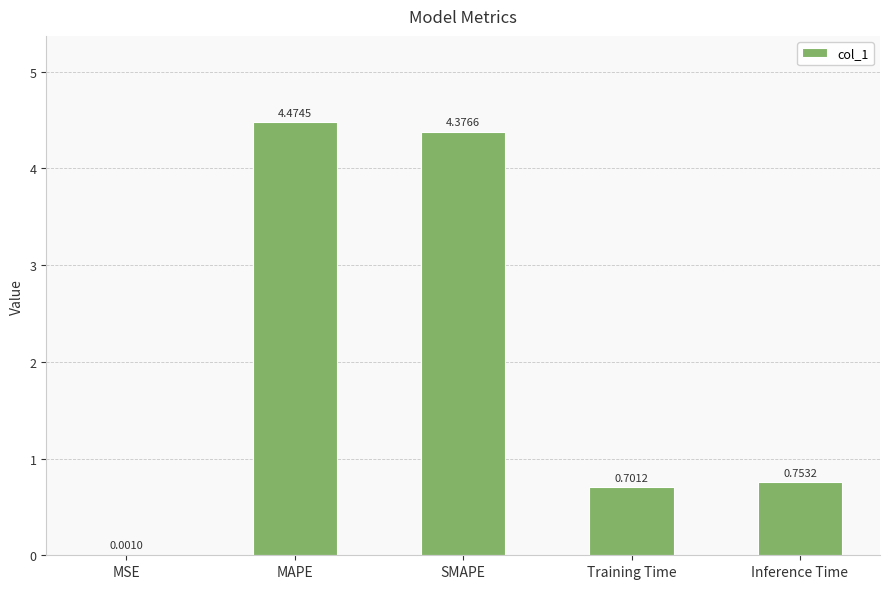

Which category has the highest value across all series?

MAPE